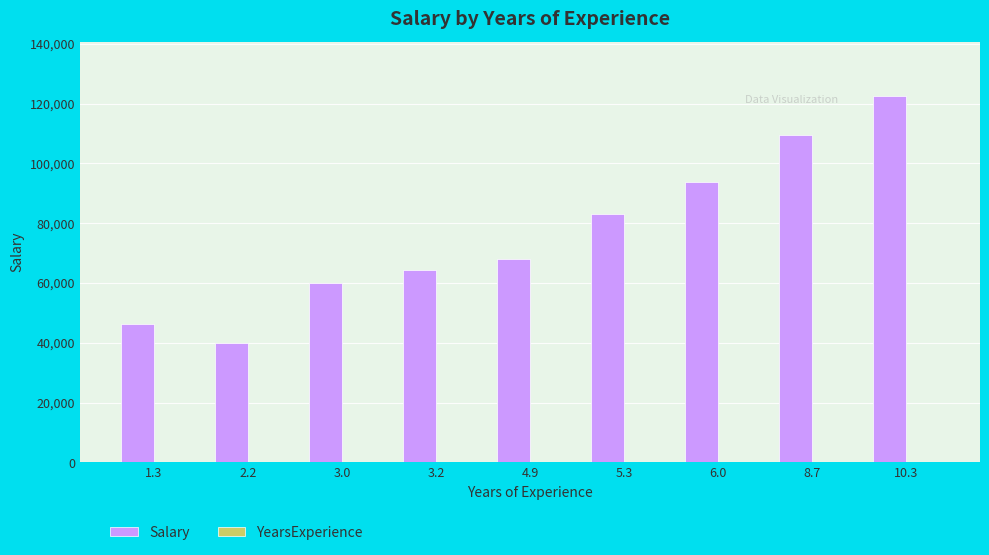

At which category does the chart reach its peak across all series?

10.3